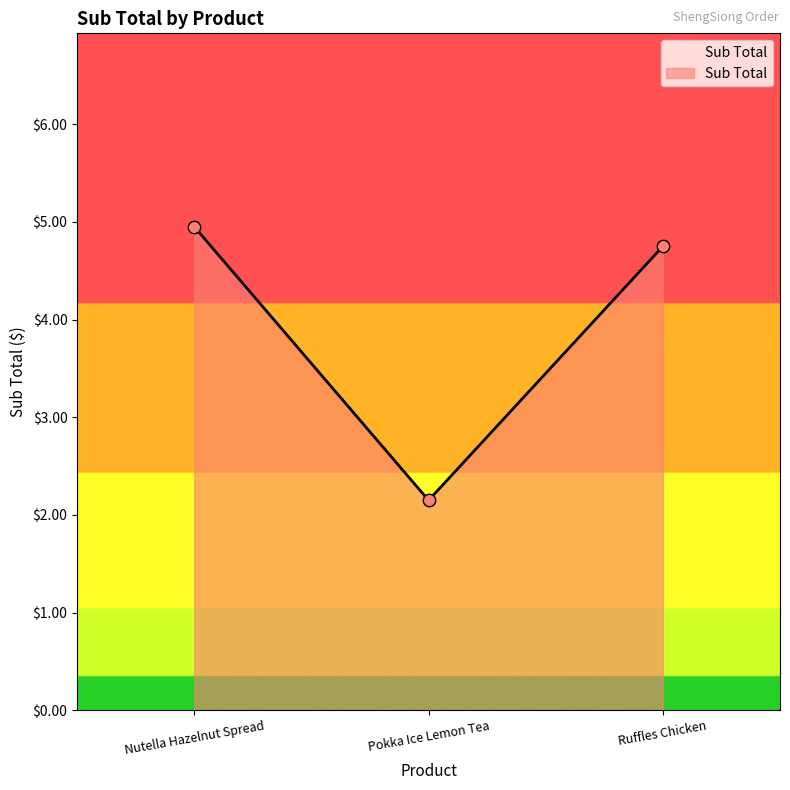

Approximately how many times larger is the value at Ruffles Chicken compared to Pokka Ice Lemon Tea?

2.2